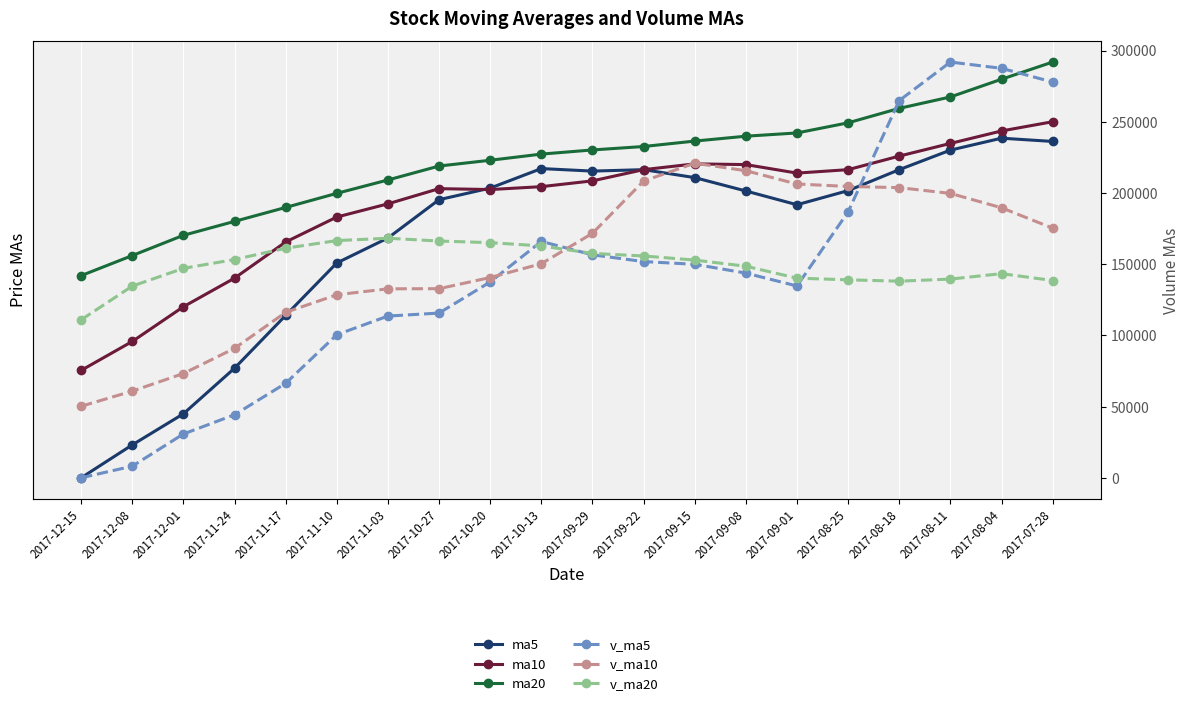

Reading left to right, what are all the values shown in this chart?

ma5: 7.2	7.4	7.6	7.8	8.1	8.4	8.5	8.7	8.8	8.9	8.9	8.9	8.9	8.8	8.7	8.8	8.9	9.0	9.1	9.1
ma10: 7.8	8.0	8.1	8.3	8.5	8.6	8.7	8.8	8.8	8.8	8.8	8.9	8.9	8.9	8.9	8.9	9.0	9.0	9.1	9.2
ma20: 8.3	8.4	8.5	8.6	8.7	8.8	8.8	8.9	9.0	9.0	9.0	9.0	9.1	9.1	9.1	9.2	9.2	9.3	9.4	9.5
v_ma5: 0.0	8158.4	30776.2	44285.4	66353.7	100482.1	113579.5	115679.8	137520.2	165993.8	156581.2	151838.1	149930.3	143739.5	134696.2	186757.7	264895.6	291936.5	287534.7	277903.8
v_ma10: 50241.1	60869.0	73228.0	90902.8	116173.8	128531.6	132708.8	132805.0	140629.9	150345.0	171669.5	208366.9	220933.4	215637.1	206300.0	204583.4	203751.4	199694.0	189626.5	175303.5
v_ma20: 110955.3	134617.9	147080.7	153270.0	161236.9	166557.5	168230.1	166249.5	165128.2	162824.2	157558.5	155773.1	152885.3	148570.0	140189.4	139020.0	138073.3	139541.6	143359.9	138542.1